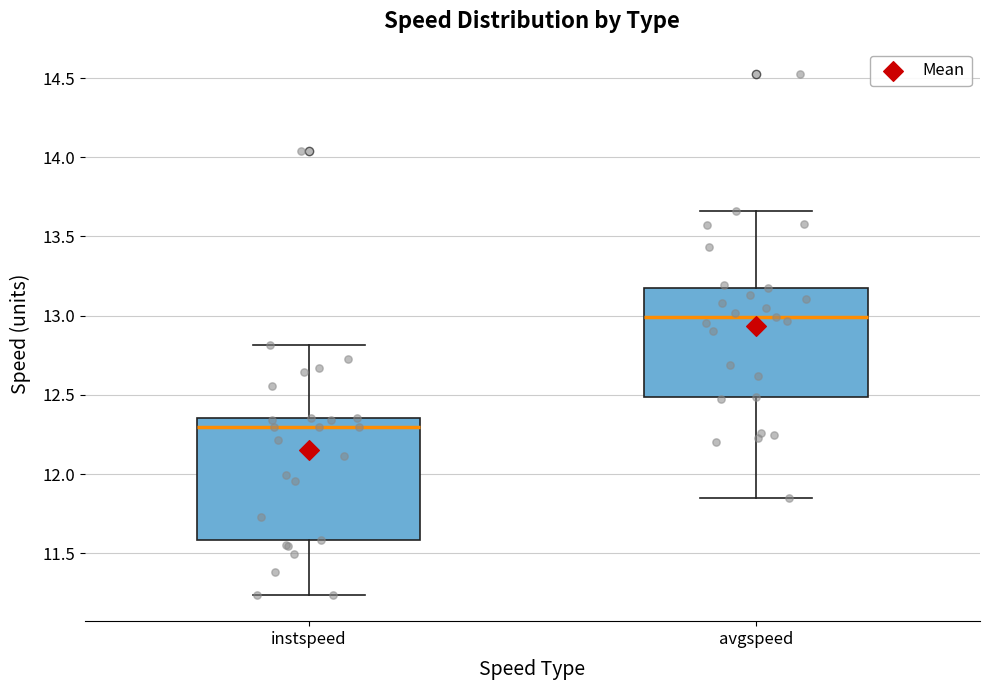

Comparing the boxes themselves (not the whiskers), which one is the tallest?

instspeed